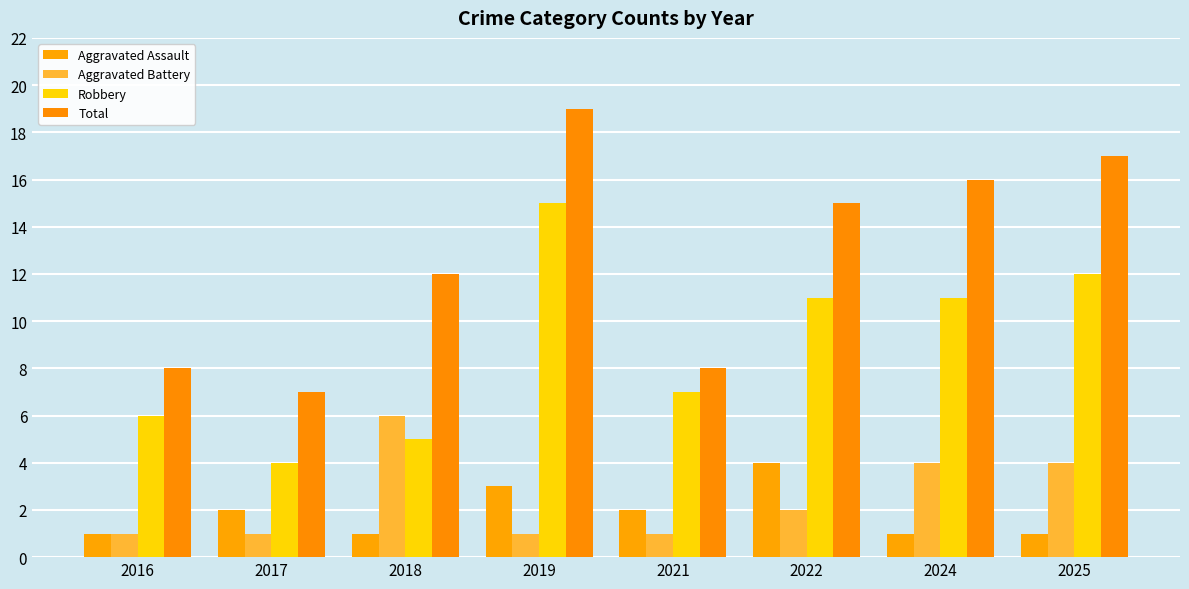

At which category is the sum across all series the highest?

2019